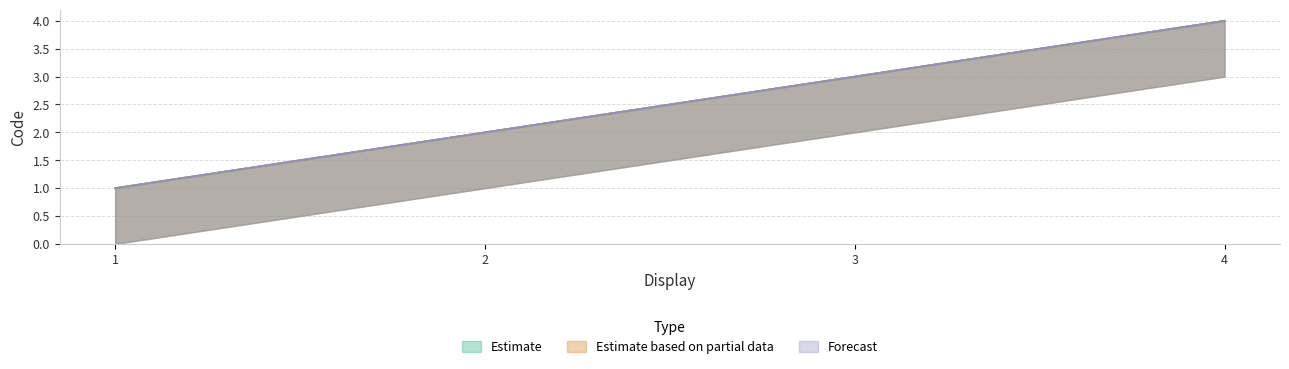

True or false: Estimate and Forecast cross at least once.

False